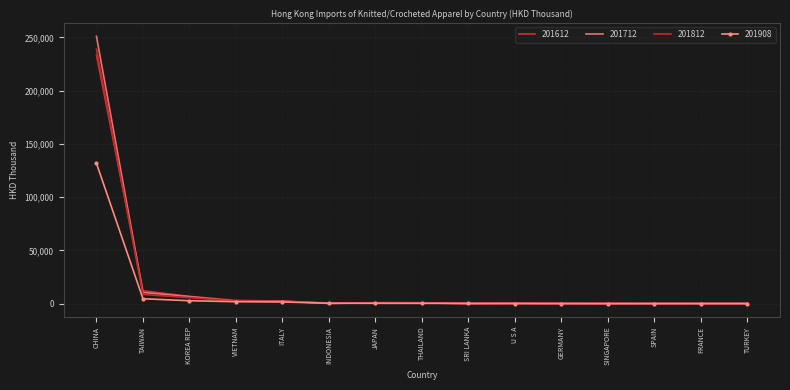

True or false: 201612 has more than 0 points higher than both neighbors.

True